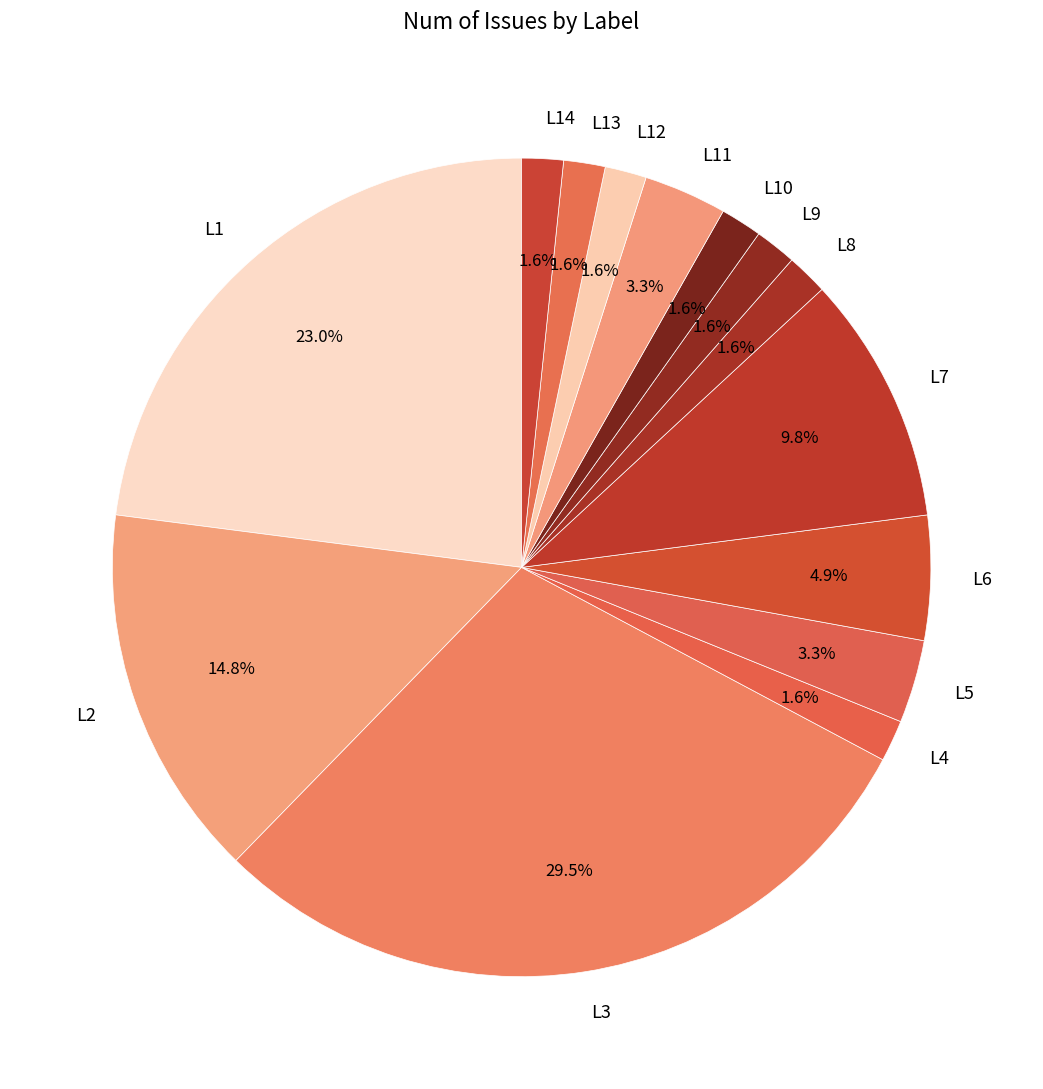

Which has a higher value, L5 or L1?

L1